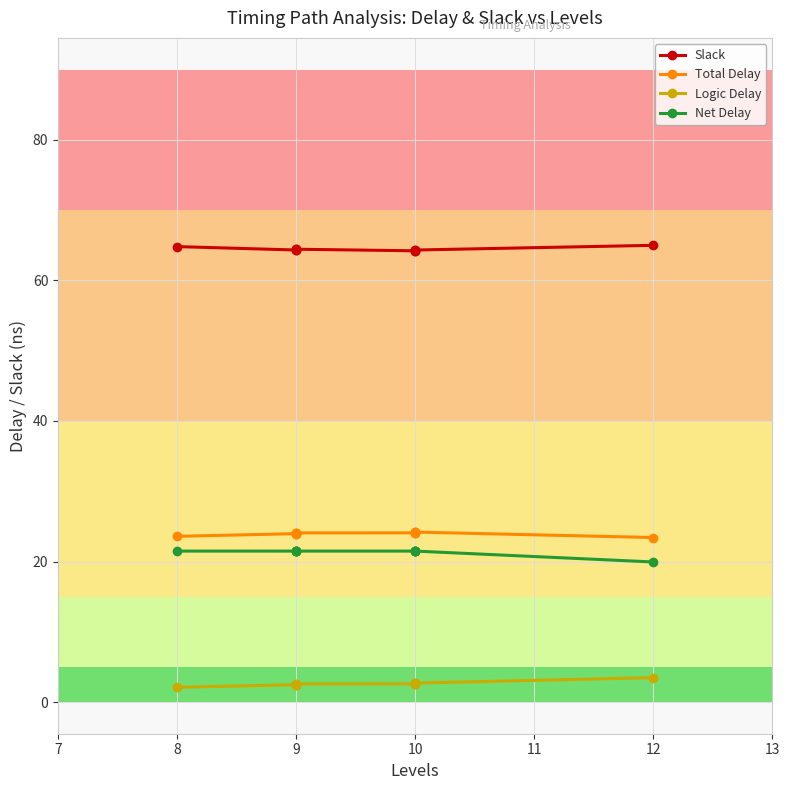

Does the chart display data point markers on the line(s)?

Yes